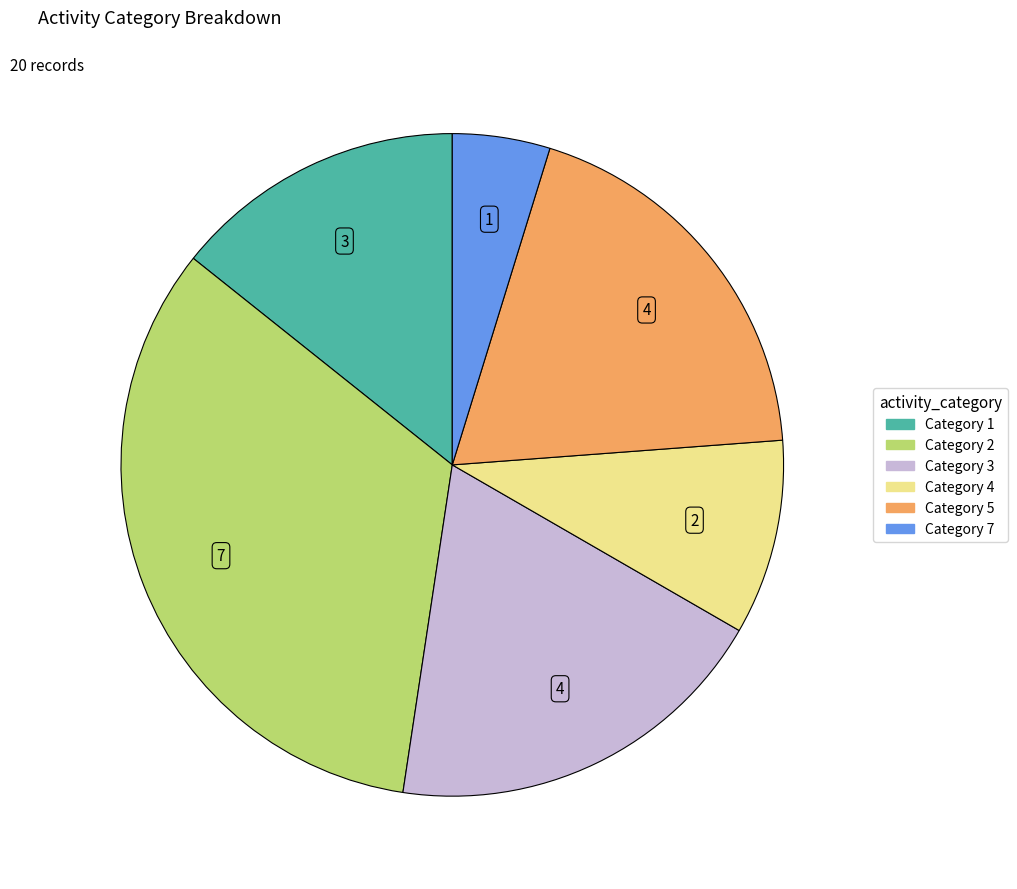

Is there a majority slice in this chart?

No